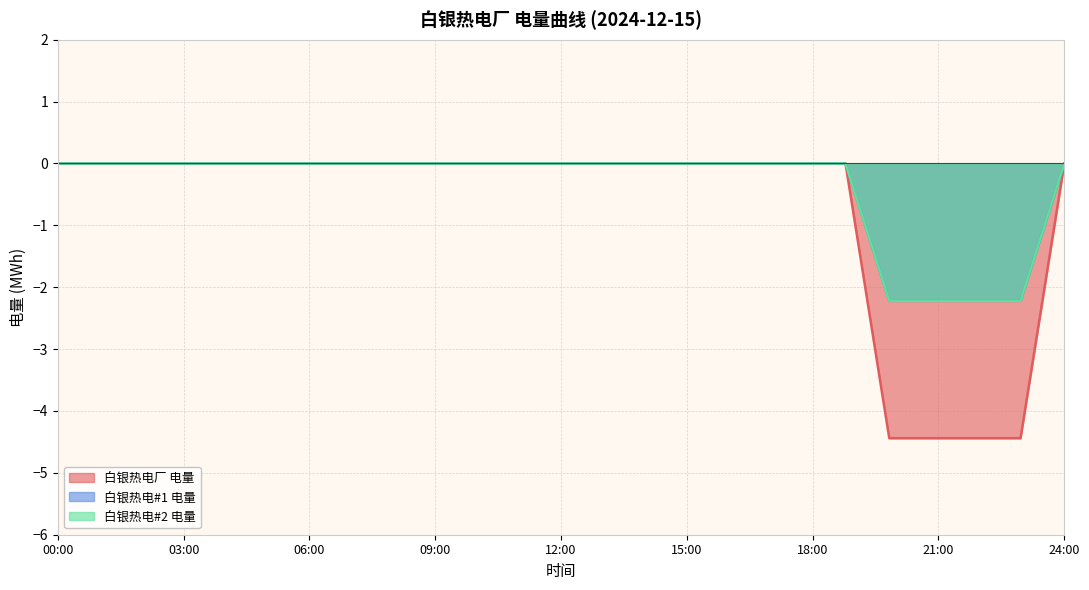

Is the value of 白银热电#2 电量 at 09:00 greater than the value of 白银热电#1 电量 at 16:00?

No